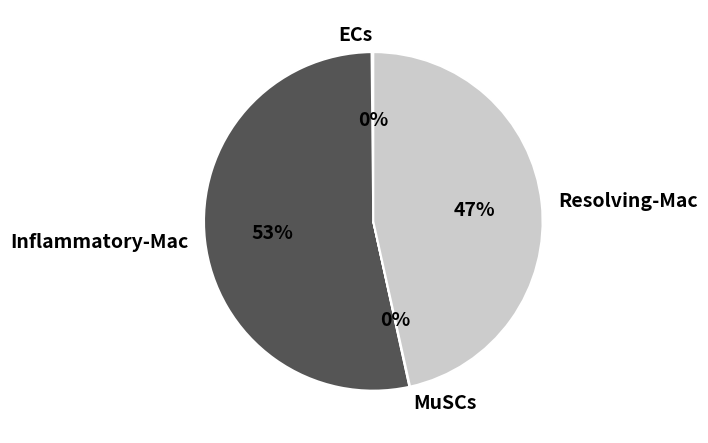

Is it true that Inflammatory-Mac is 53% of the pie?

True